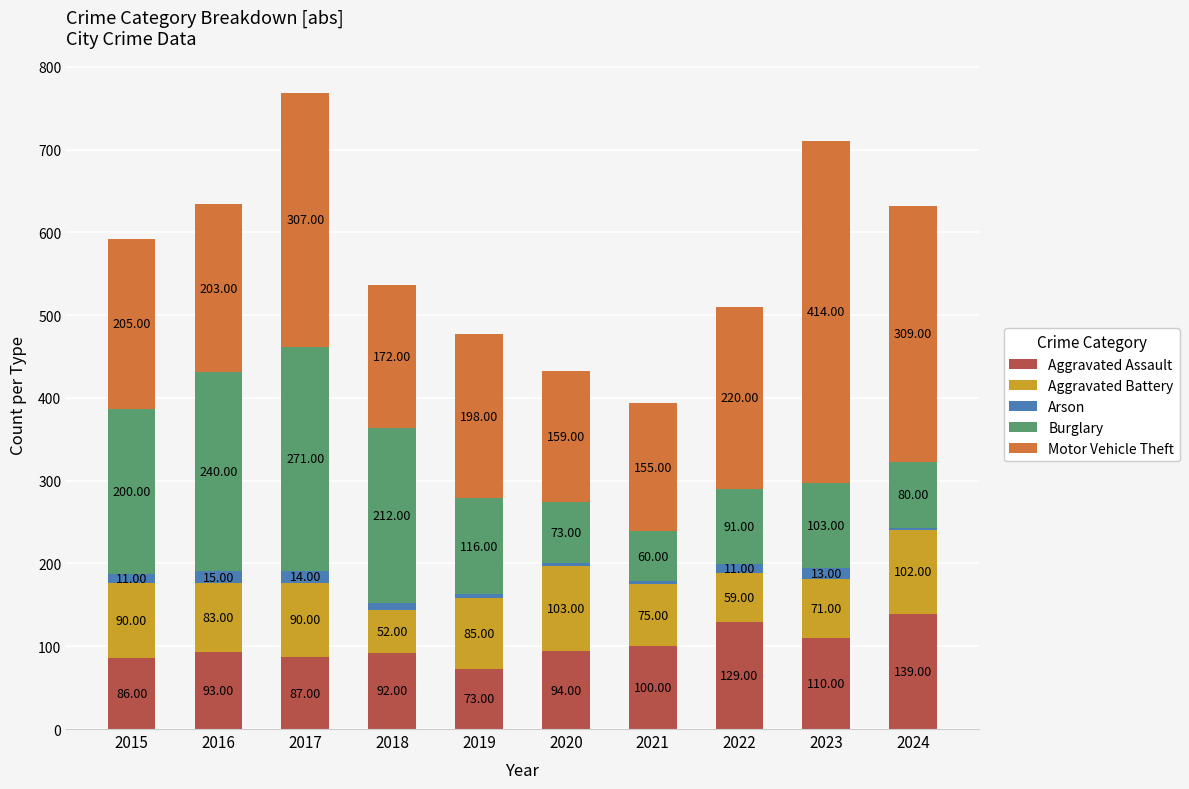

What is the sum of all Aggravated Assault values?

1003